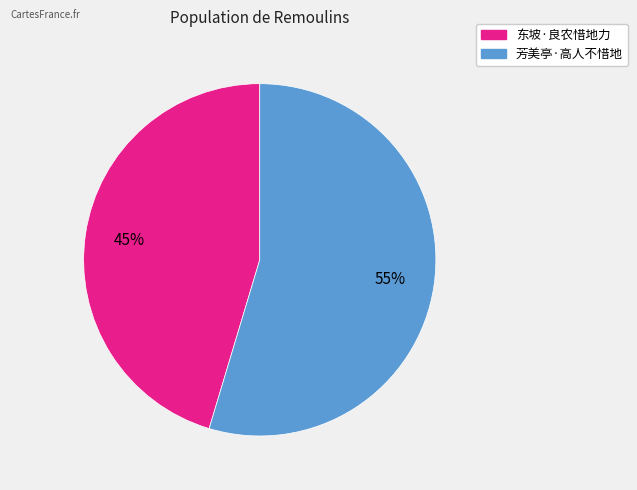

To the nearest percent, what is the combined percentage of 东坡·良农惜地力 and 芳美亭·高人不惜地?

100%